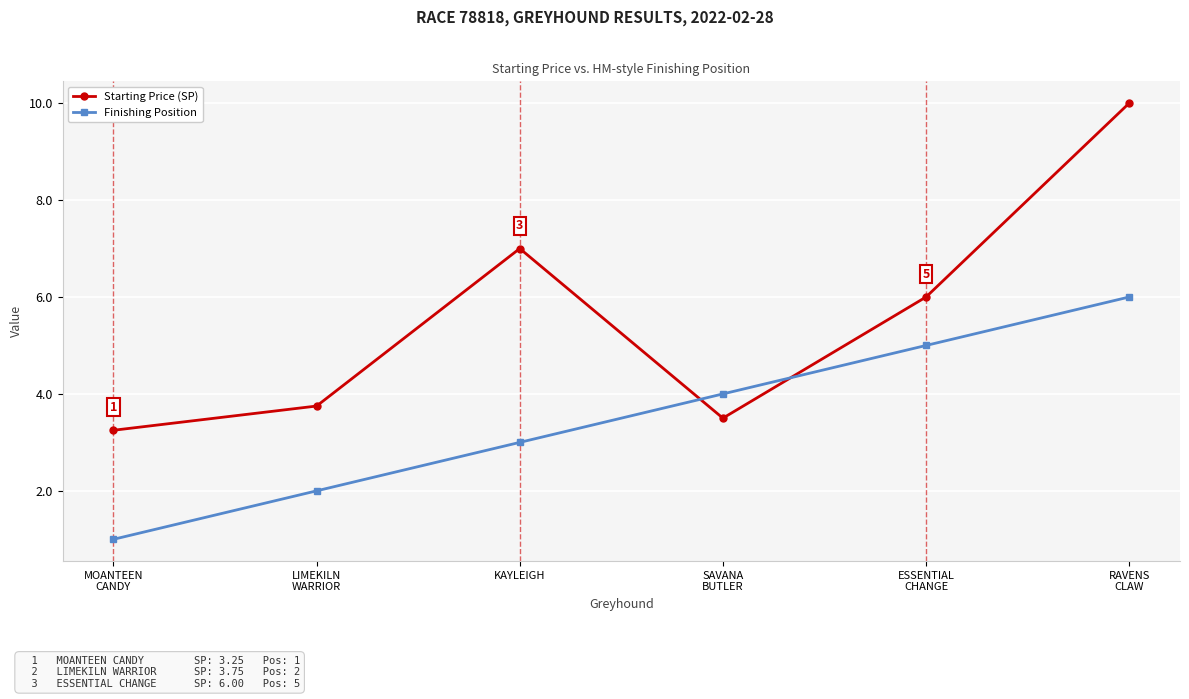

What is the difference between the highest and lowest values at ESSENTIAL
CHANGE?

1.0